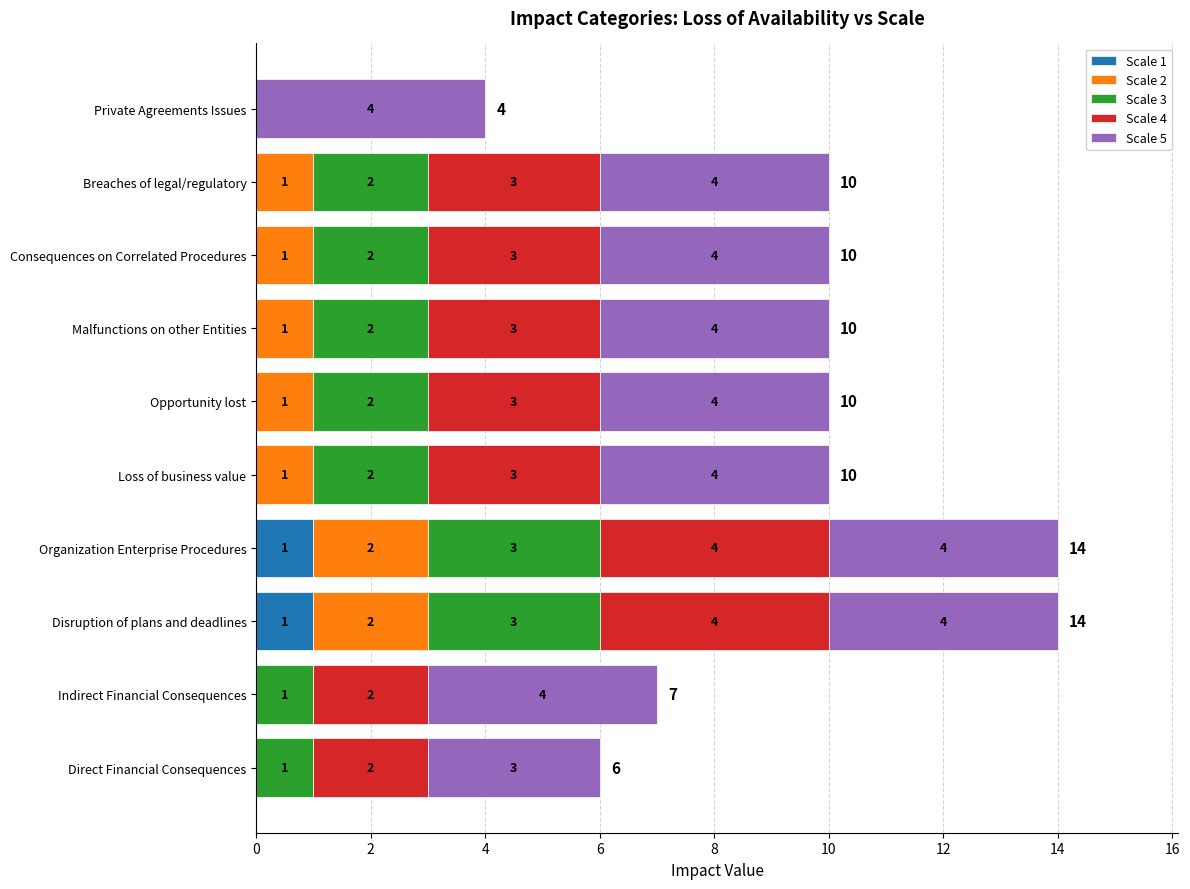

Is it true that Scale 1 equals -1 at Direct Financial Consequences?

False